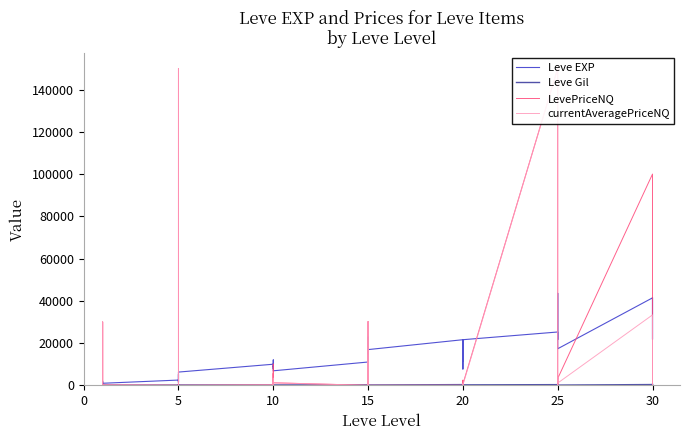

What is the average value of the Leve EXP series?

15131.2